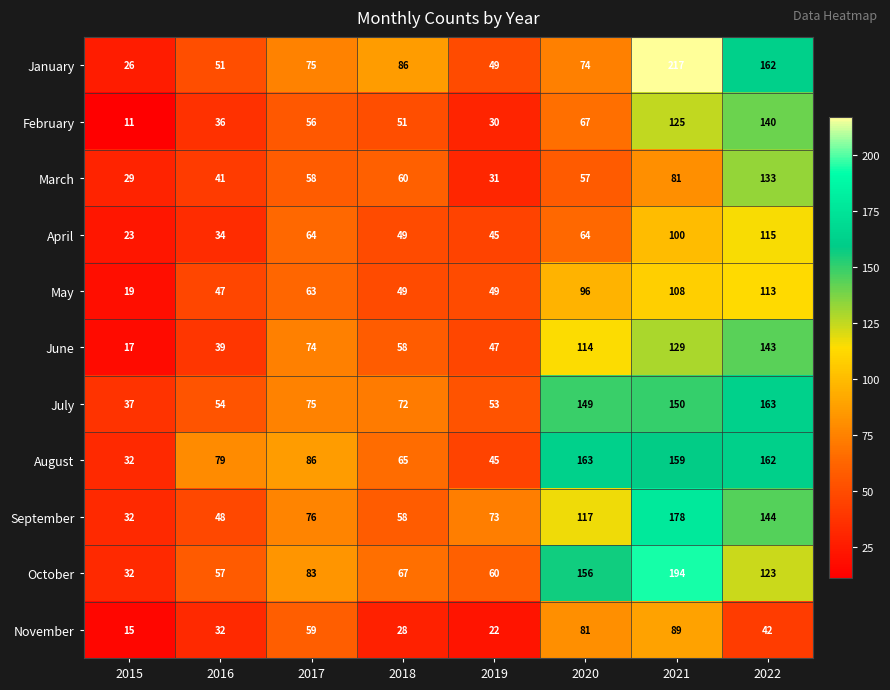

Rank the series at 2020 from lowest to highest value.

March, April, February, January, November, May, June, September, July, October, August